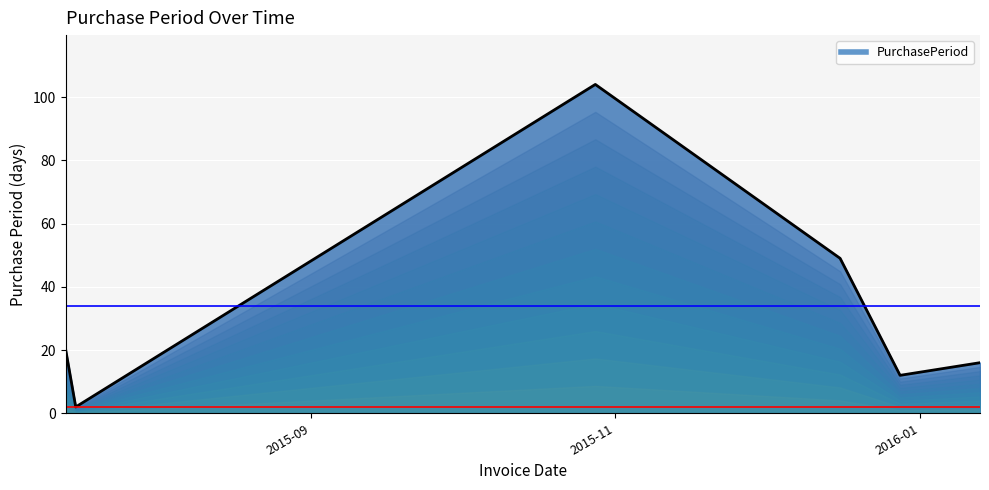

What is the maximum value shown in the chart?

104